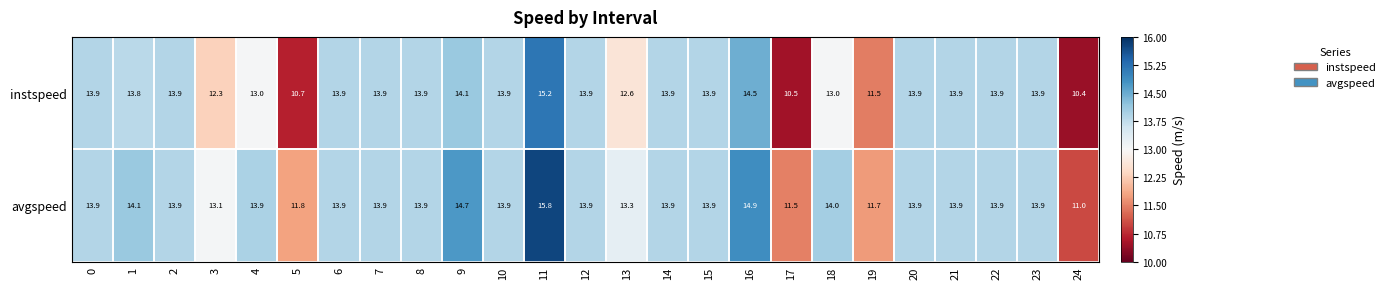

Rank the series by their average value, from highest to lowest.

avgspeed, instspeed